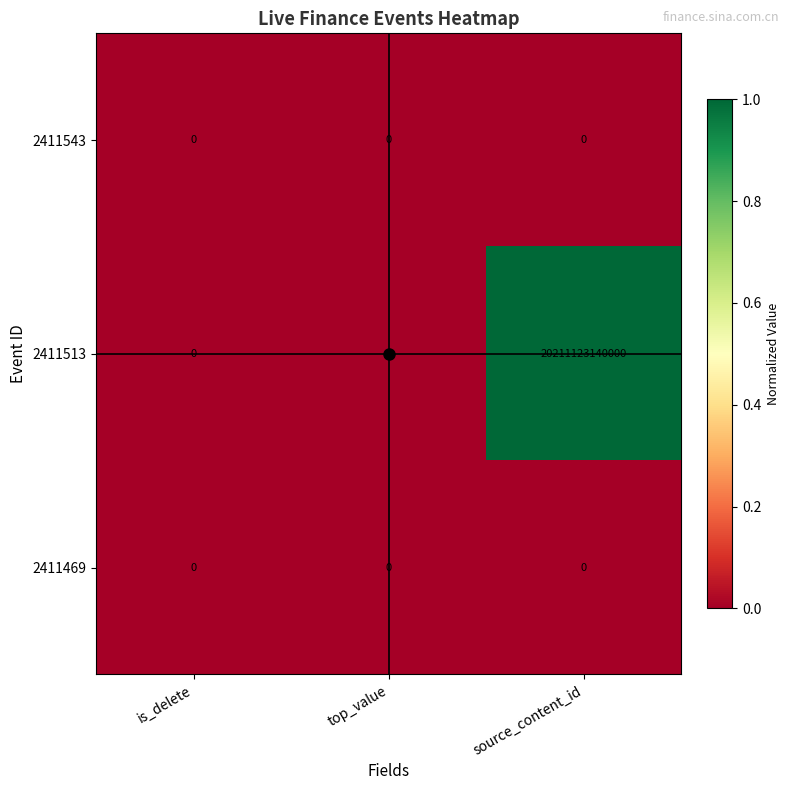

True or false: 2411513 has a value of 0 at top_value.

True